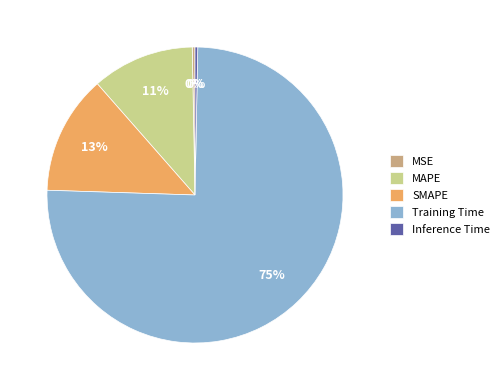

Is MSE the majority of the pie?

No